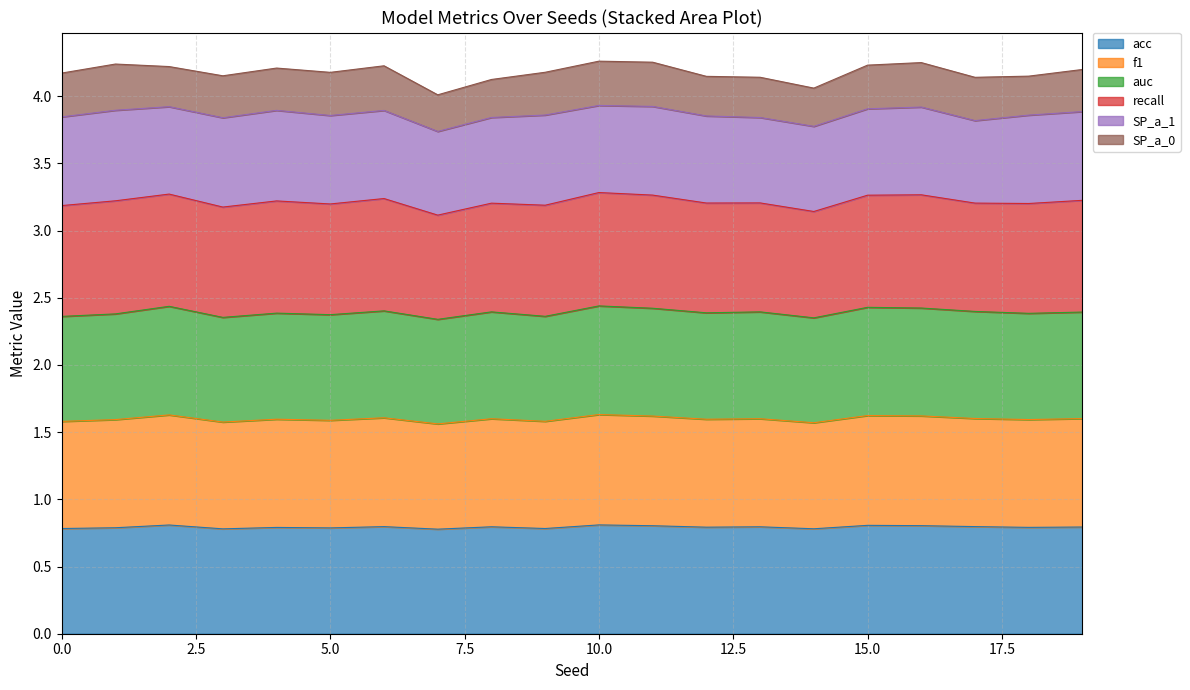

At which label does acc reach its minimum?

7